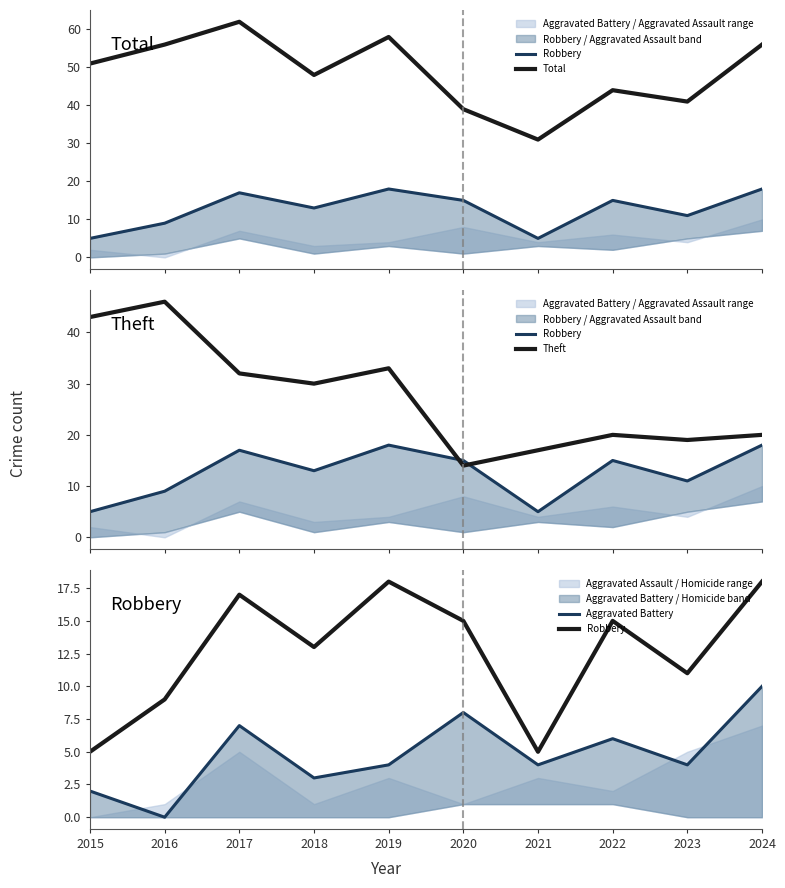

How many interior local peaks does the Total series have?

3